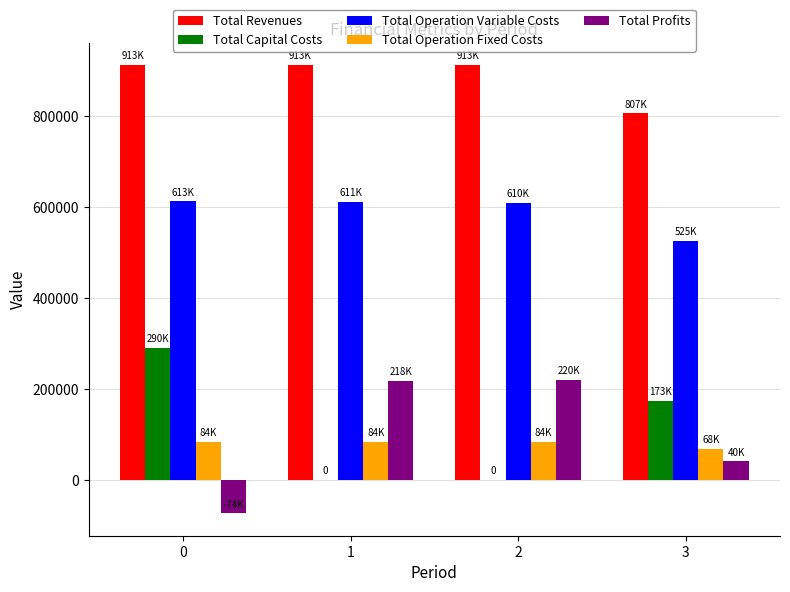

How many groups of bars are there?

4